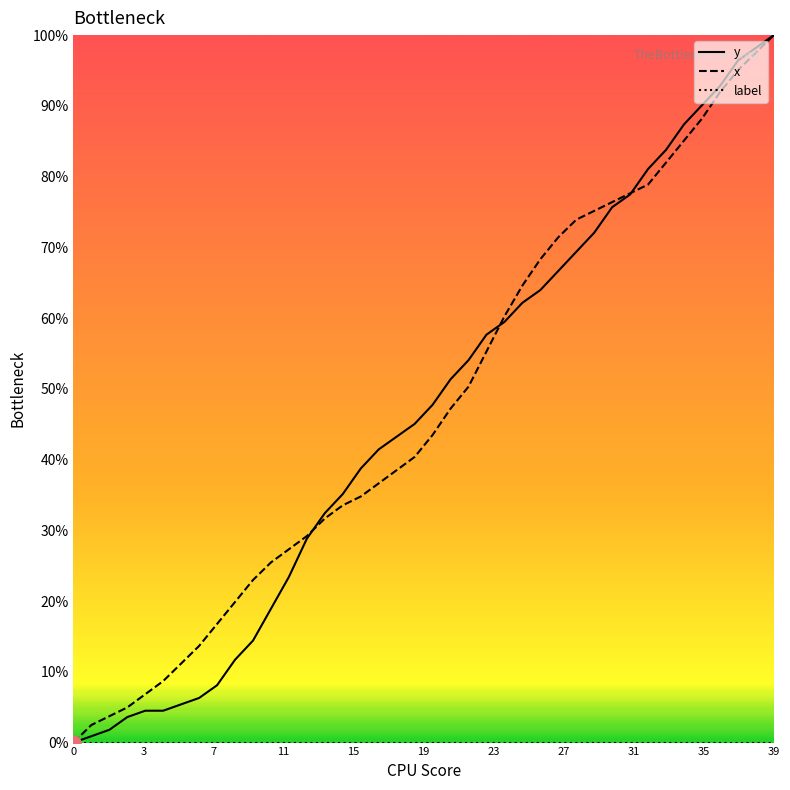

What is the greatest value displayed?

100.0